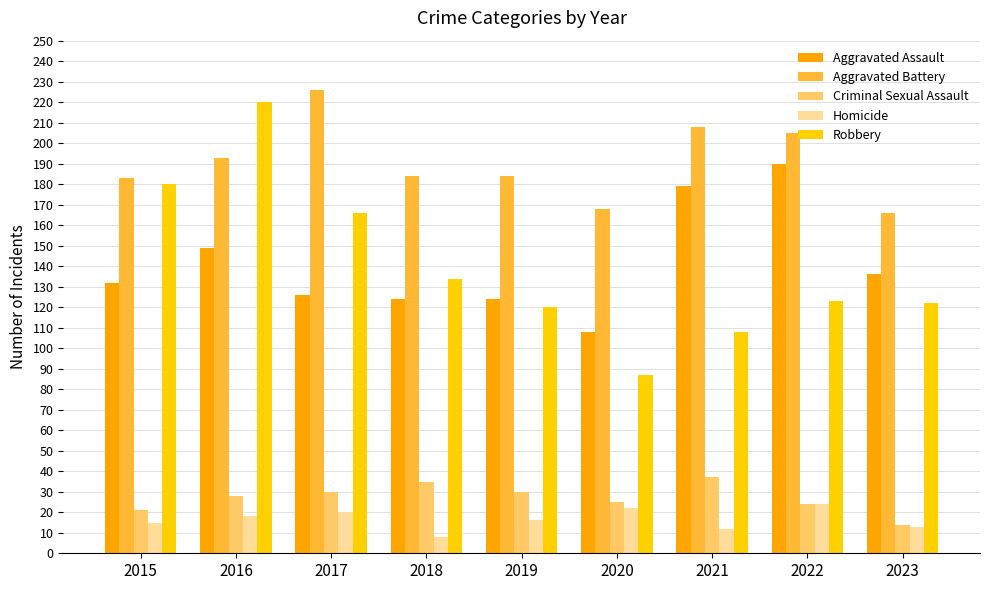

Which series changed the most between 2022 and 2023?

Aggravated Assault